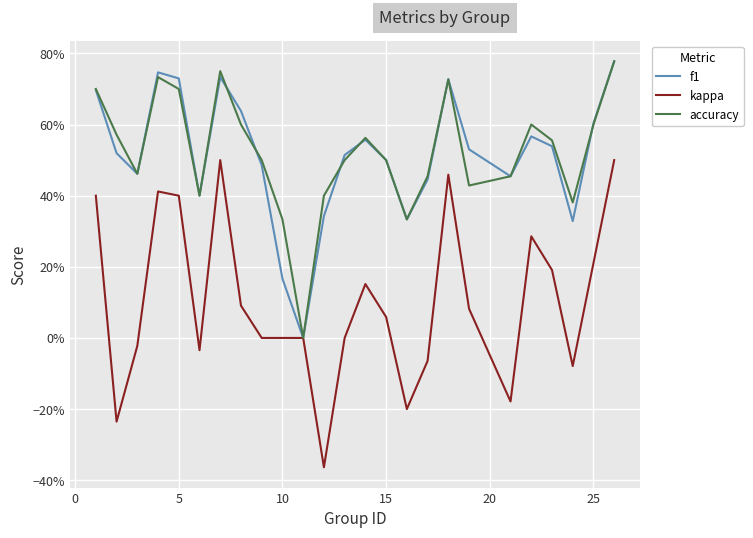

Does the chart display data point markers on the line(s)?

No